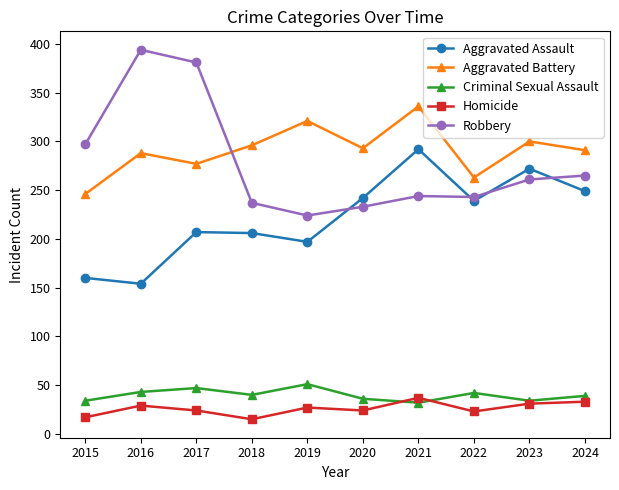

Does the chart display data point markers on the line(s)?

Yes